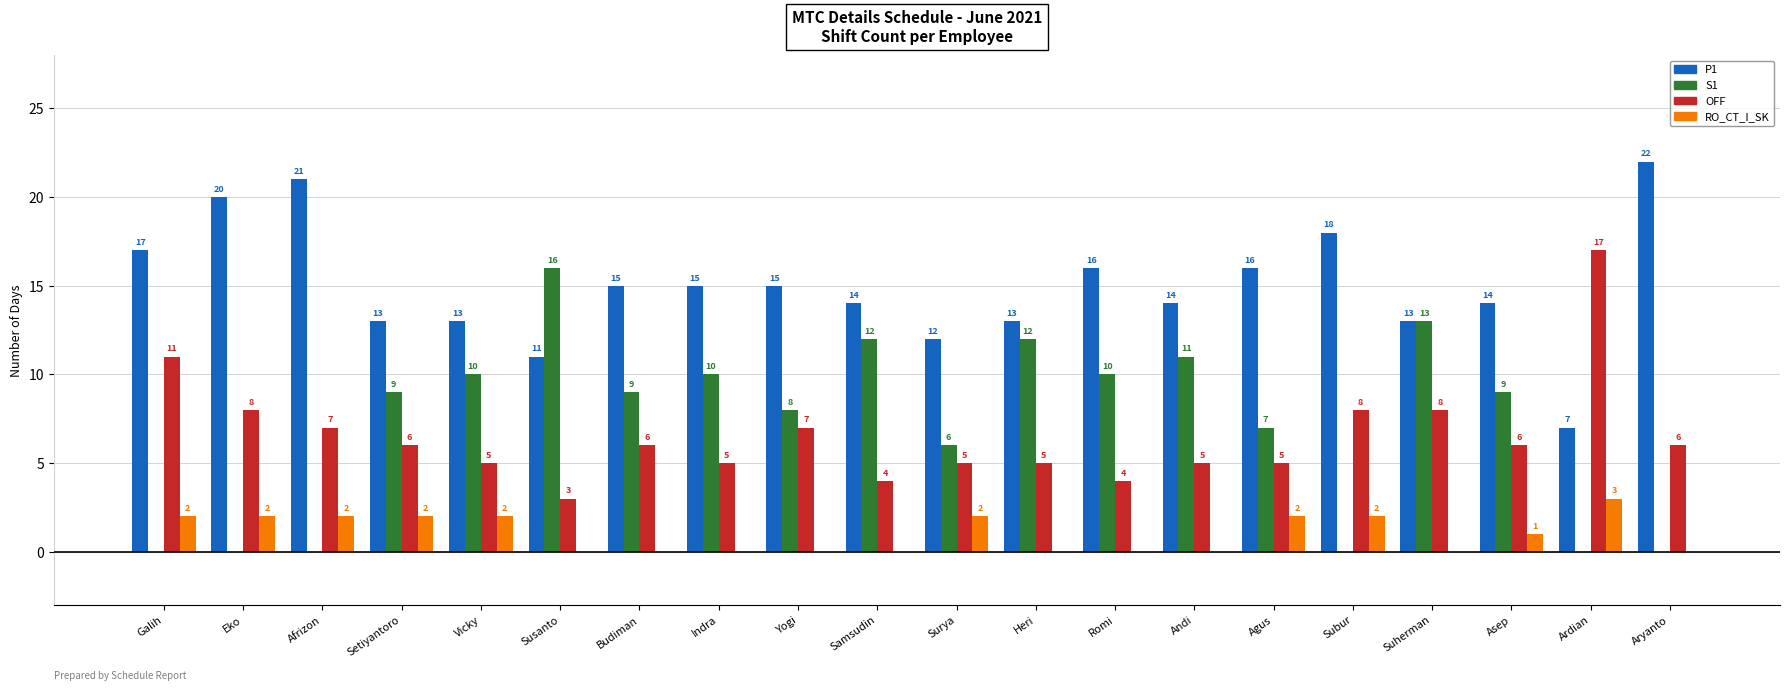

At which label is RO_CT_I_SK closest to 1?

Asep